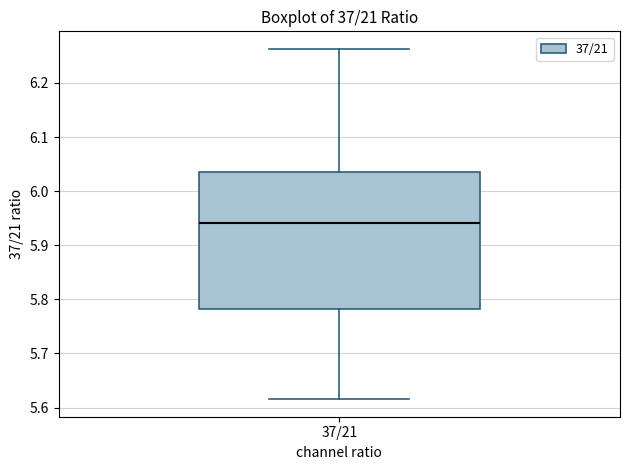

Where is the lower edge of the box for 37/21 on the y-axis? The values are not printed on the chart, so give them approximately, as read against the axis.

5.78